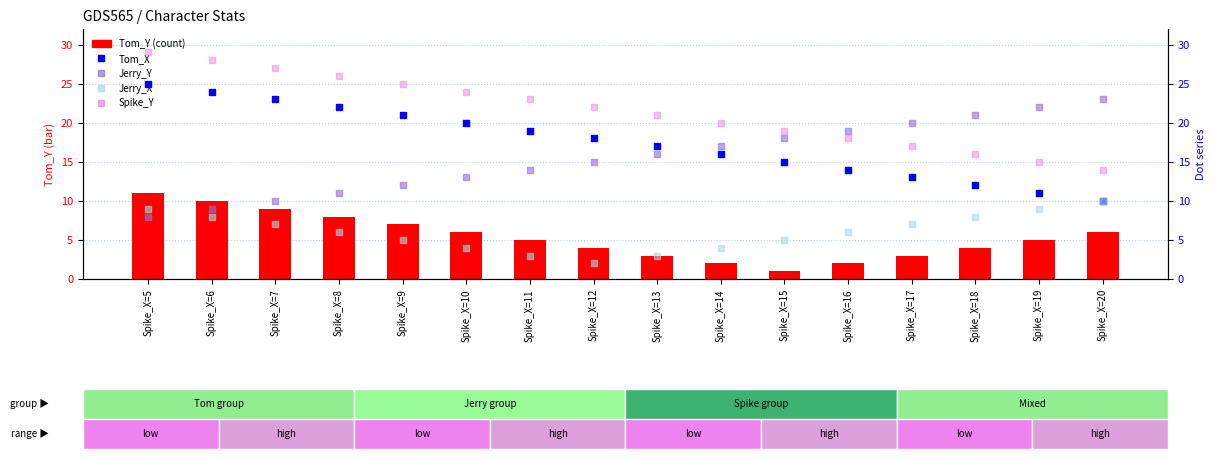

Which series has the largest total across all categories?

Spike_Y